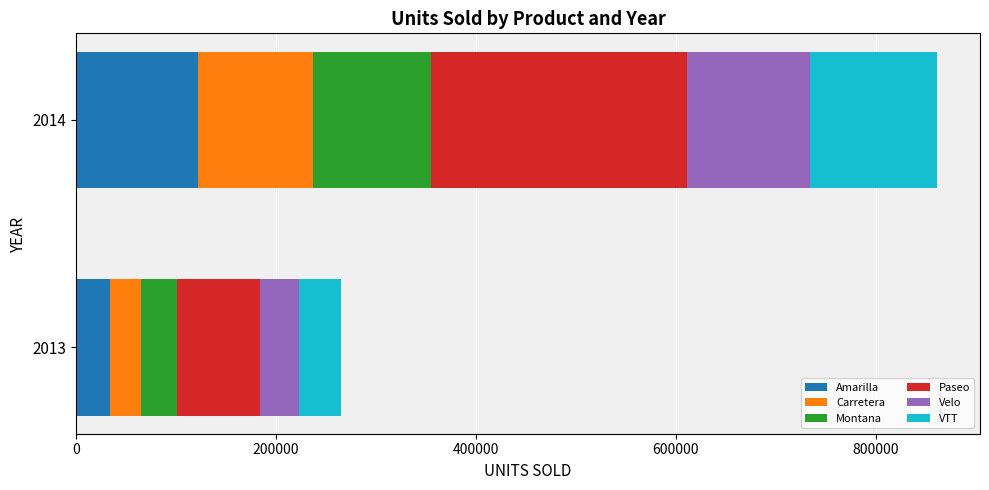

List the labels in order of Amarilla value, smallest first.

2013, 2014